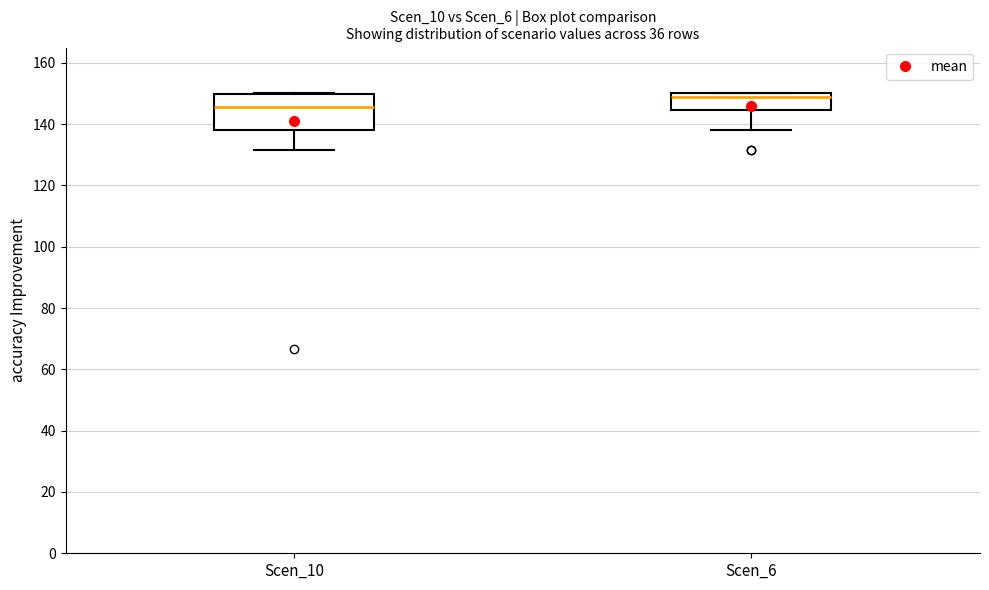

Reading left to right, read every box against the y-axis: the position of its median line, the range the box covers, and the ends of its whiskers. The values are not printed on the chart, so give them approximately, as read against the axis.

Scen_10: median 146, box 138 to 150, whiskers 132 to 150
Scen_6: median 148, box 144 to 150, whiskers 138 to 150